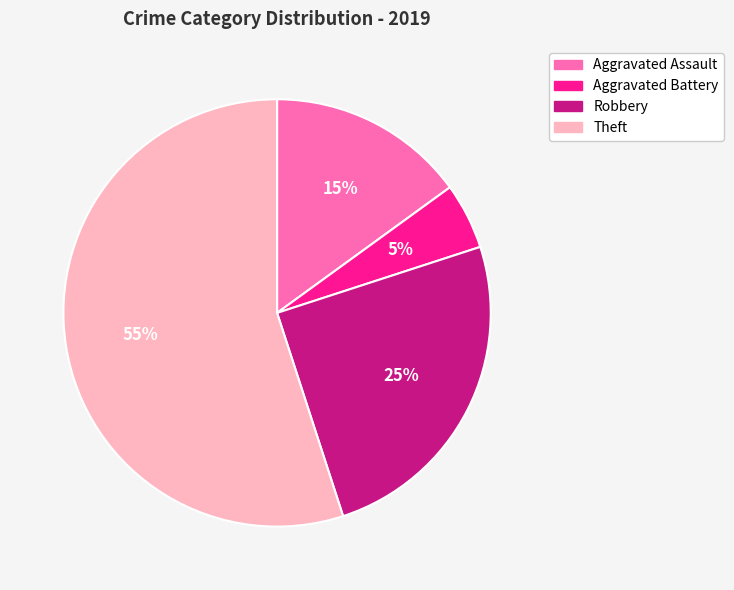

How many slices are in this pie chart?

4